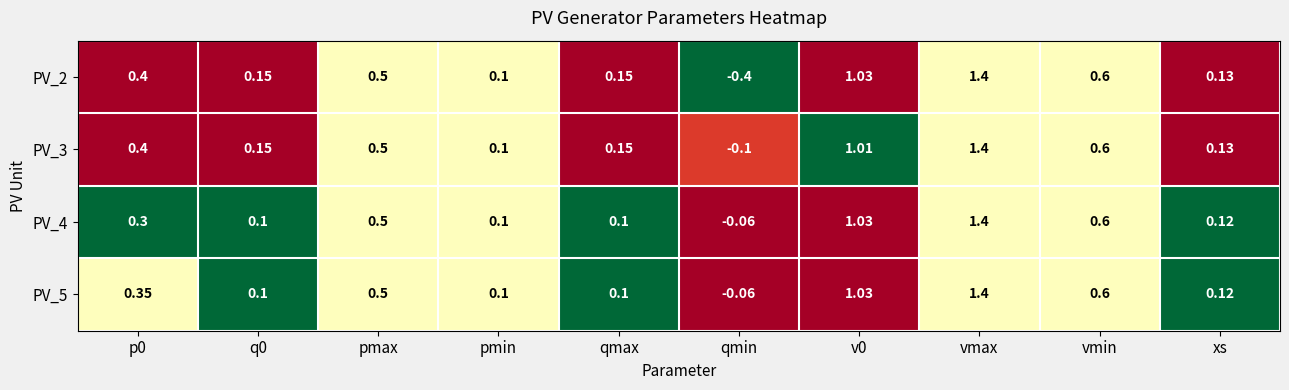

Which label corresponds to the smallest value in the chart?

qmin